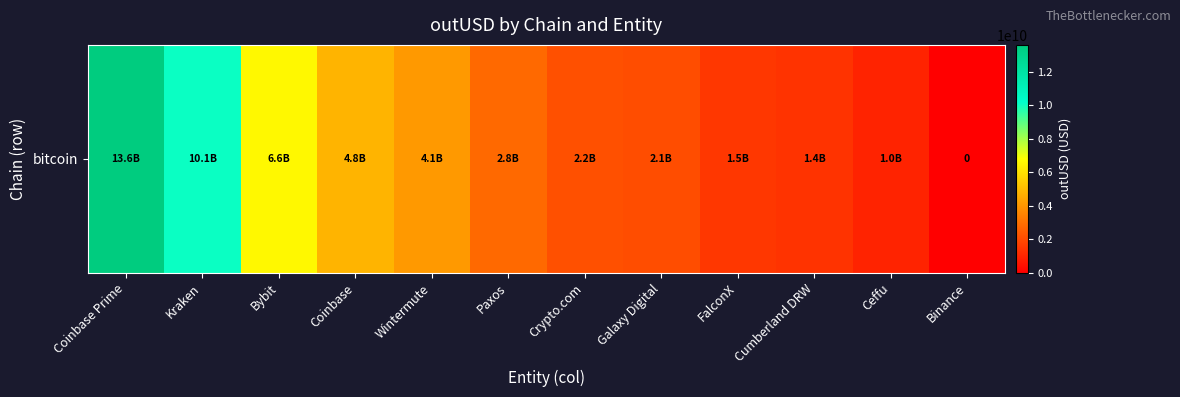

How many positive values are there?

11